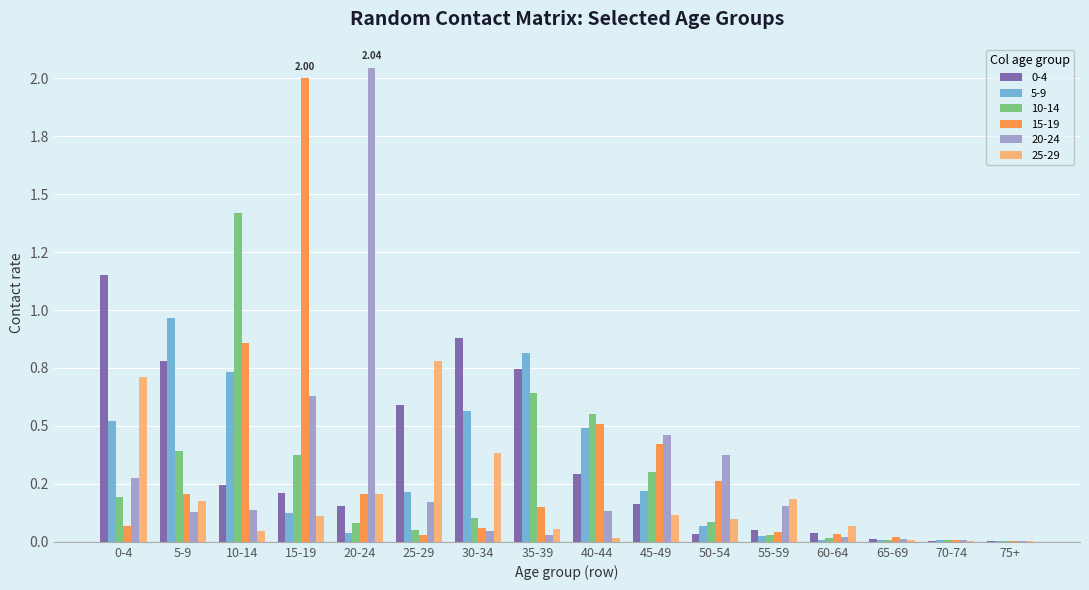

What position from the left is 75+?

16